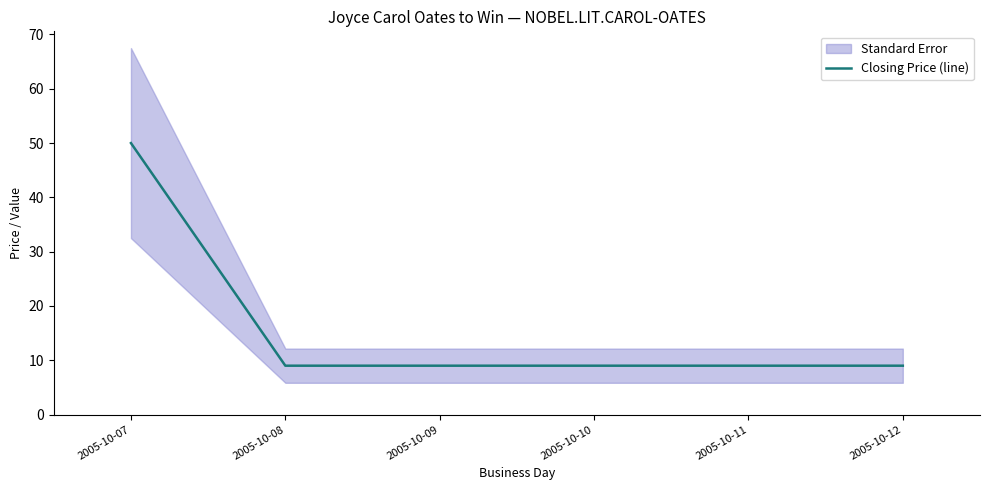

What is the value of the 5th point from the left?

9